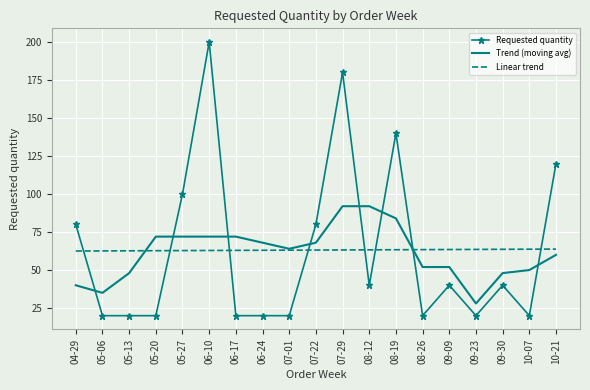

What is the total value across all series at 10-07?

133.7